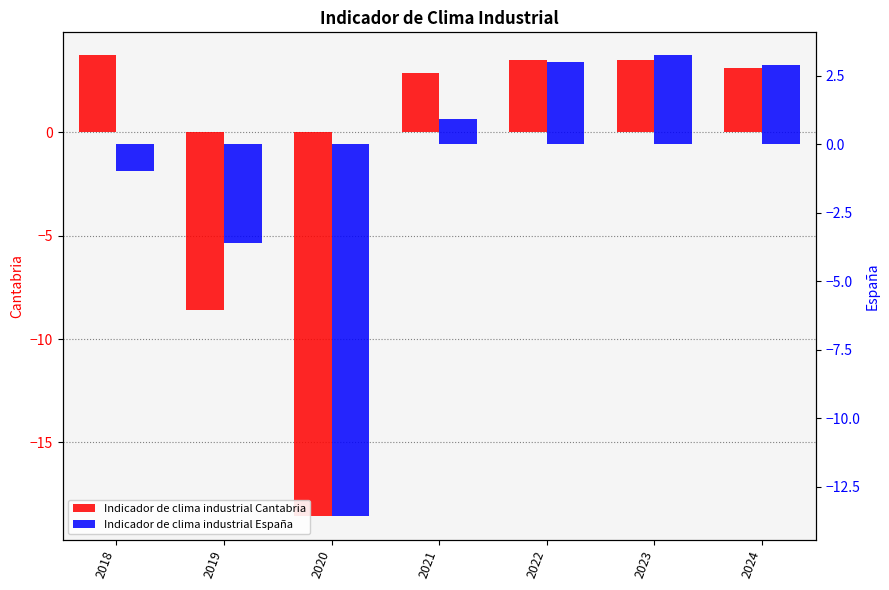

What is the maximum value shown in the chart?

3.7